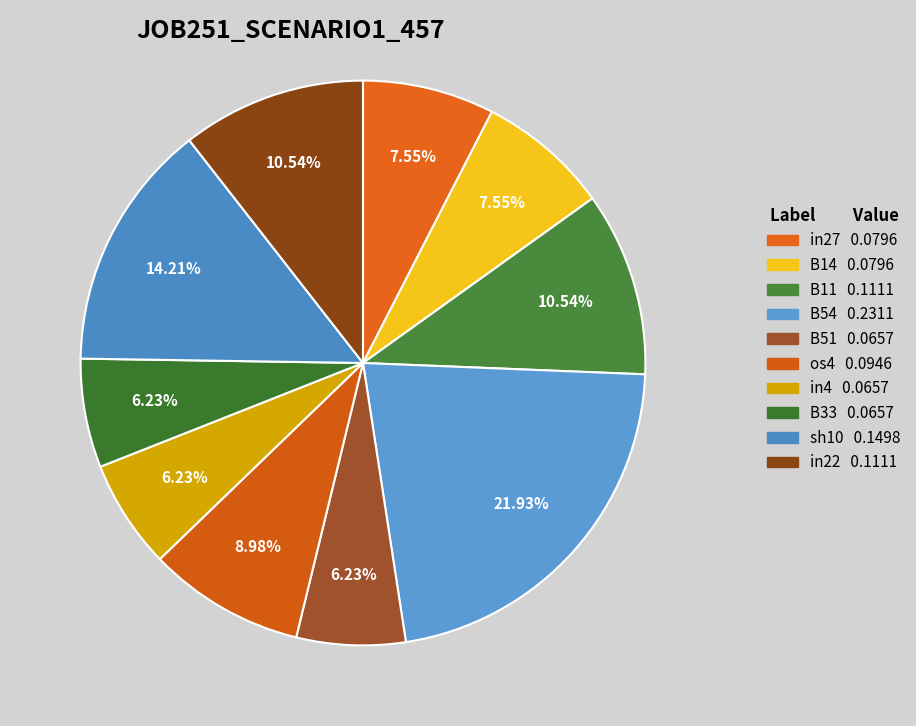

Is it true that B11 is 11% of the pie?

True